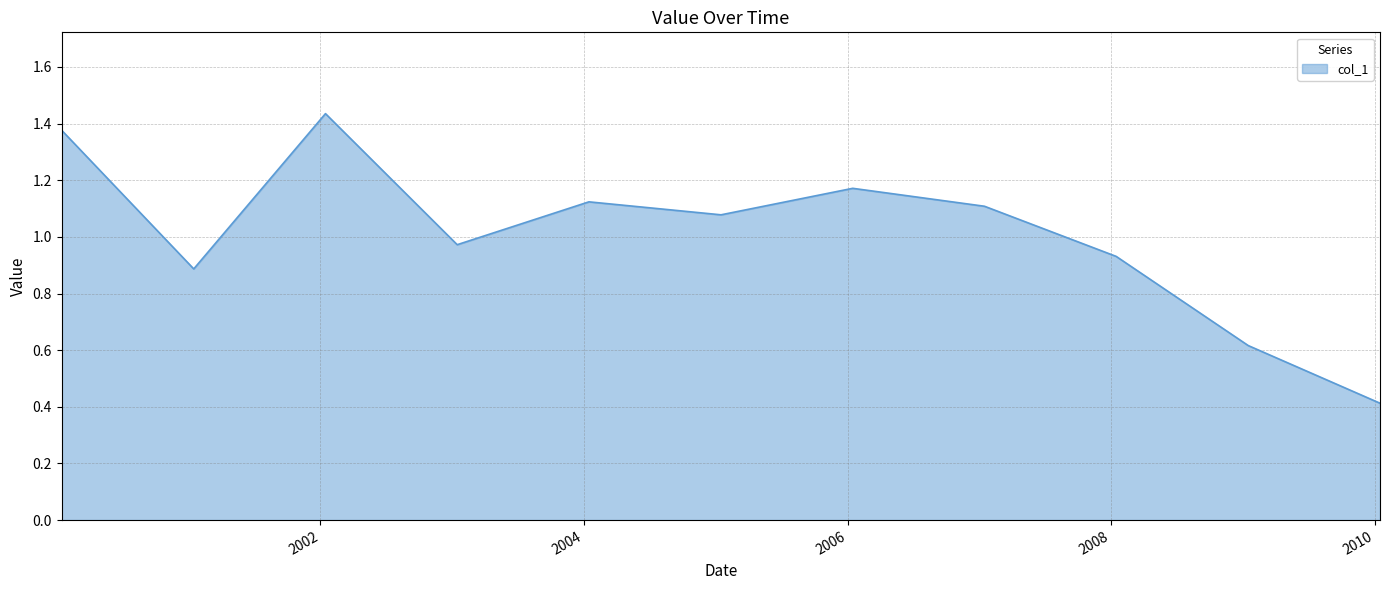

What is the value of the 11th point from the left?

0.4